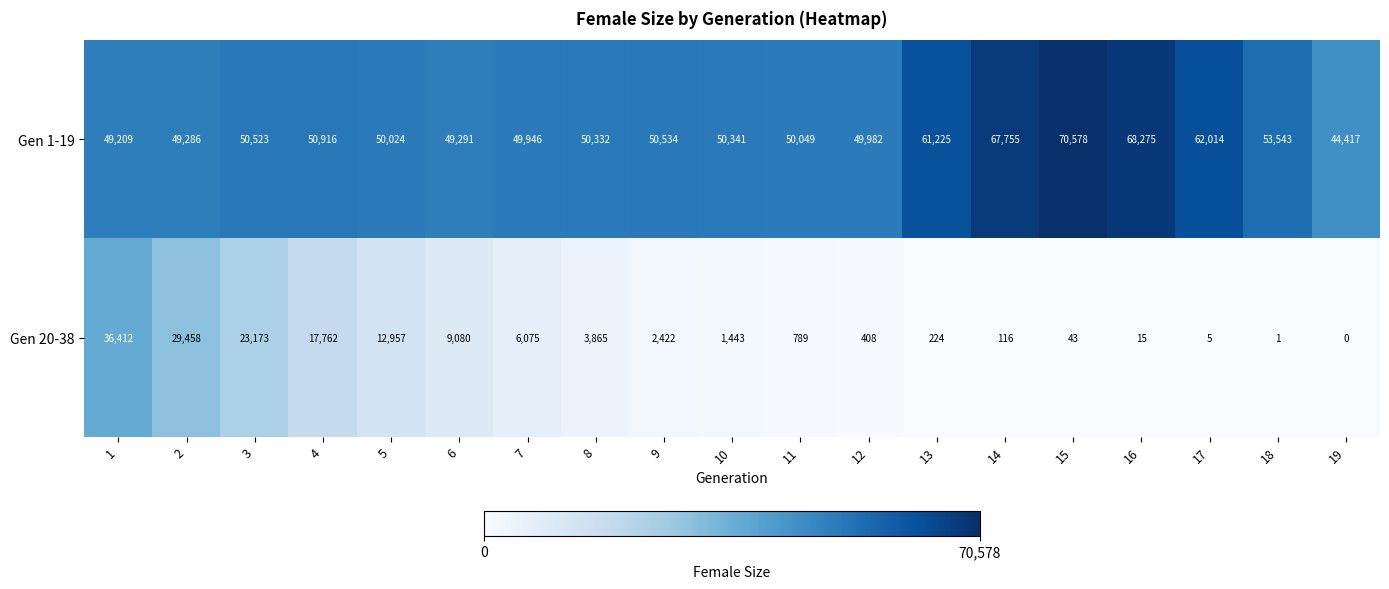

True or false: Gen 20-38 has a value of 144 at 13.

False